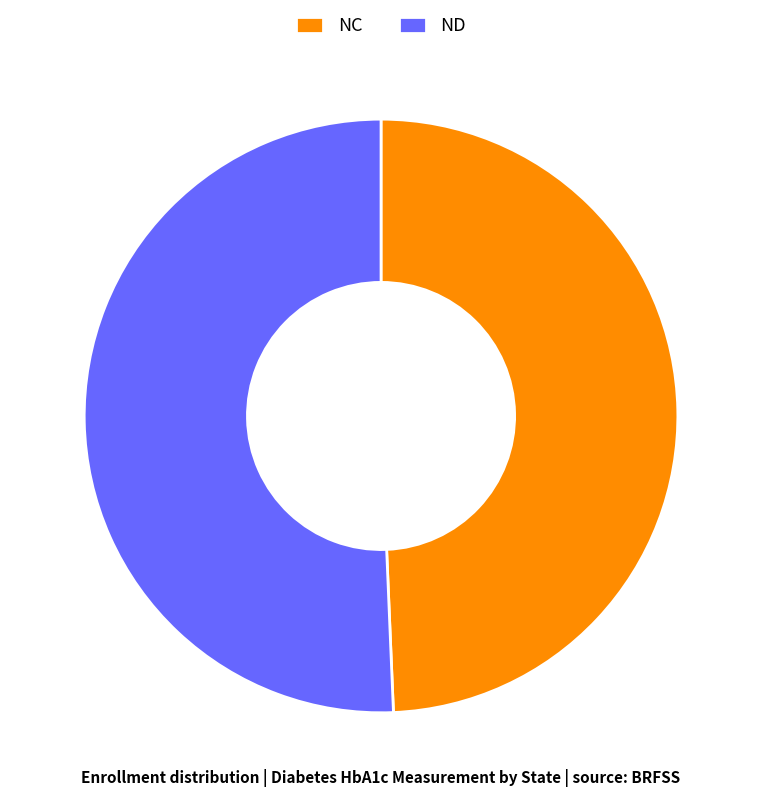

The NC slice represents 60% of the pie. True or false?

False